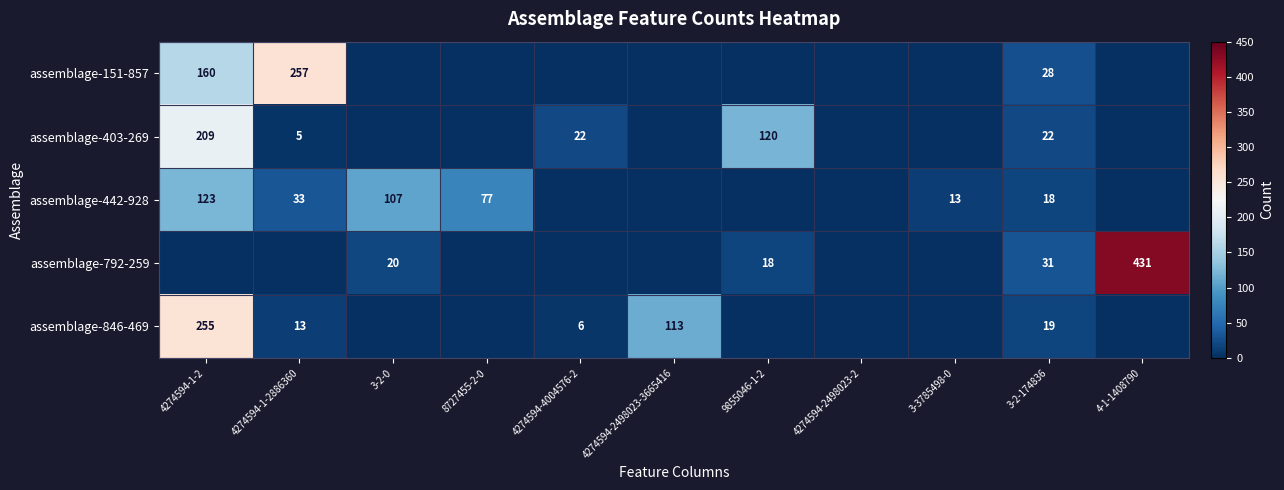

The assemblage-151-857 series shows 8 at 3-2-174836. True or false?

False